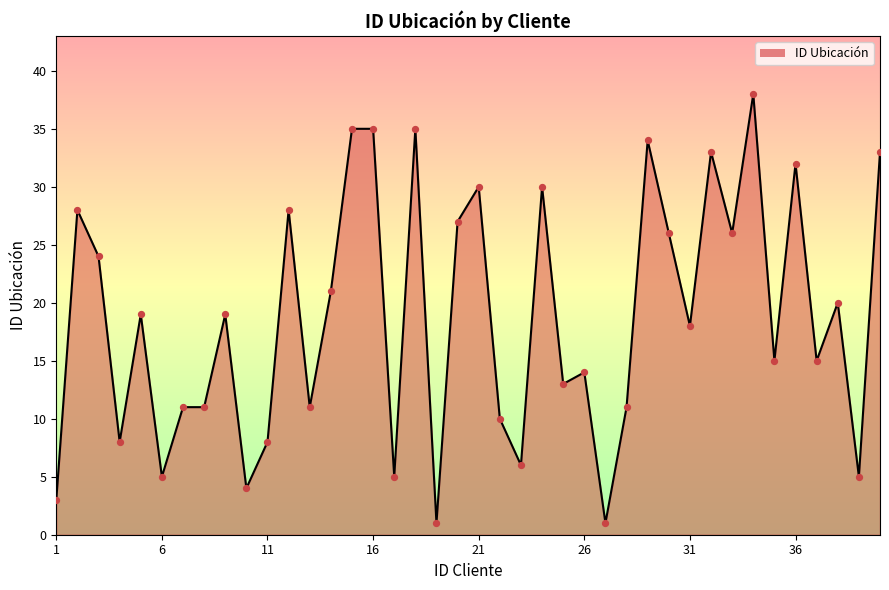

What is the maximum value shown in the chart?

38